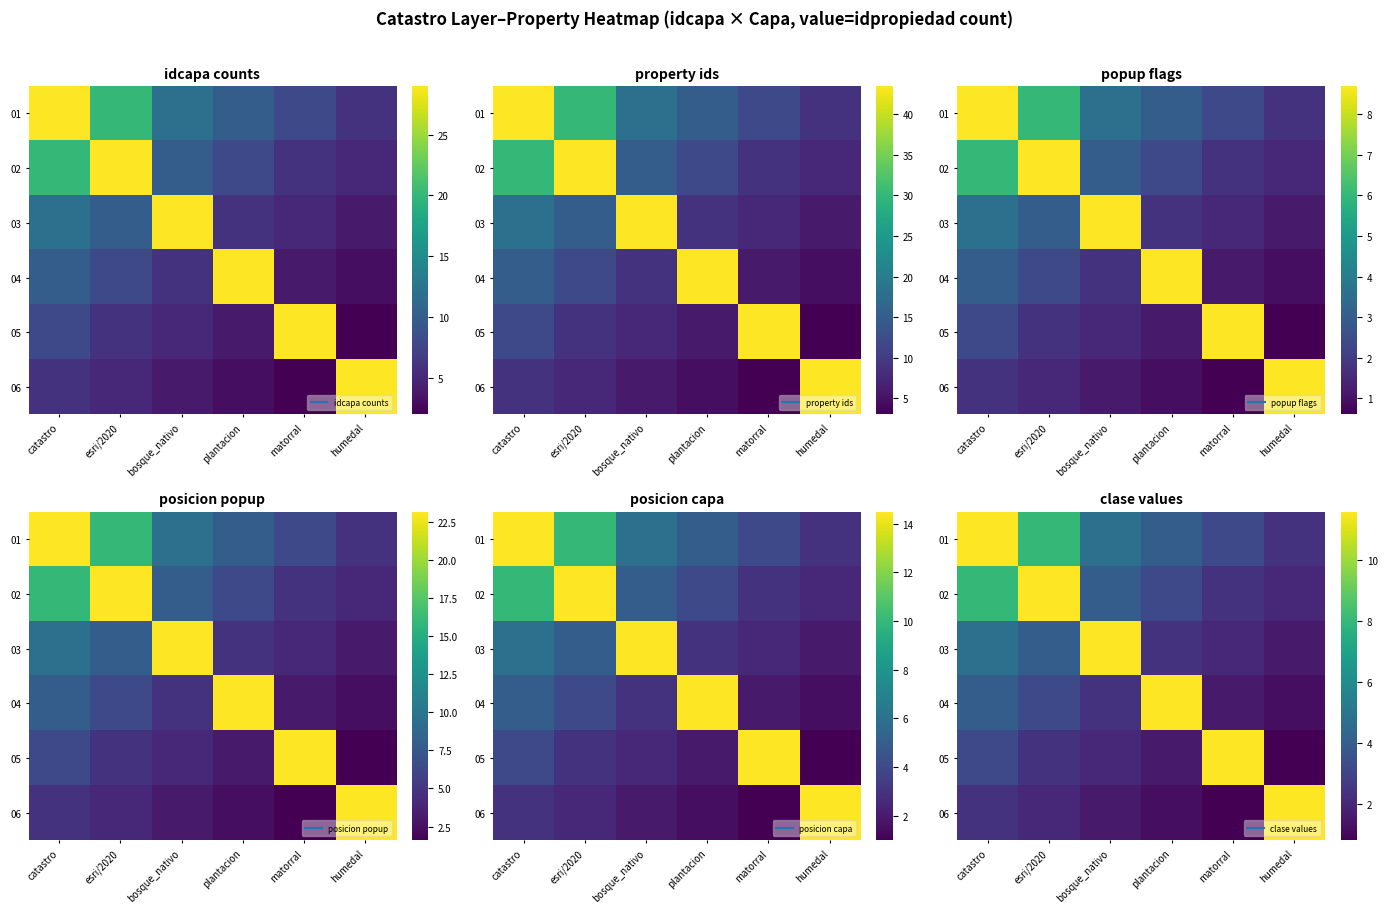

At catastro, list the series in order from largest to smallest.

01, 02, 03, 04, 05, 06